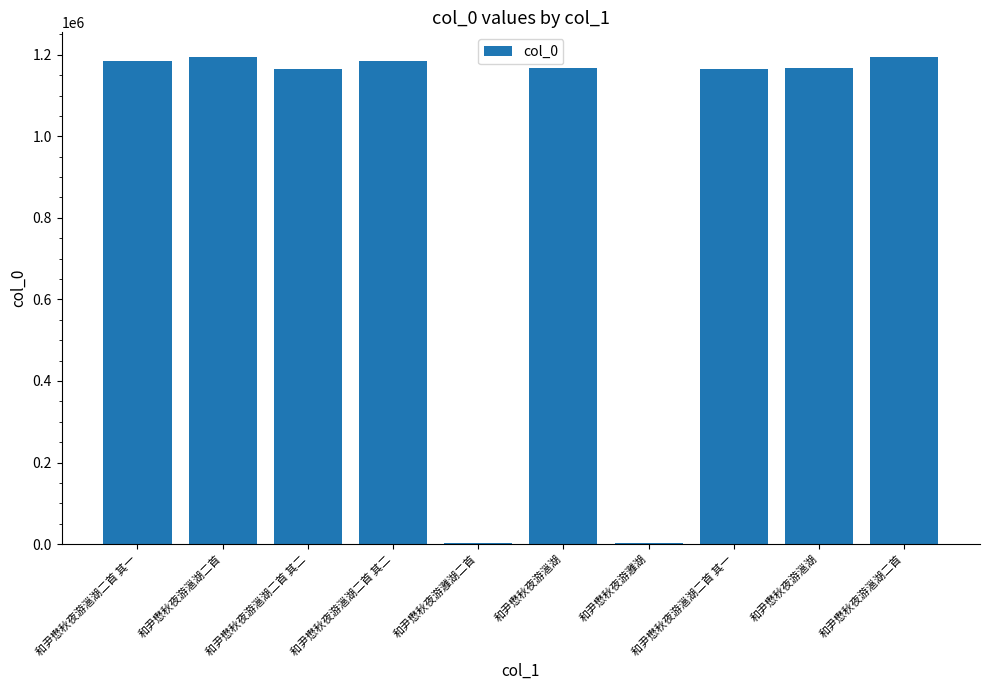

Count the number of categories in the chart.

10